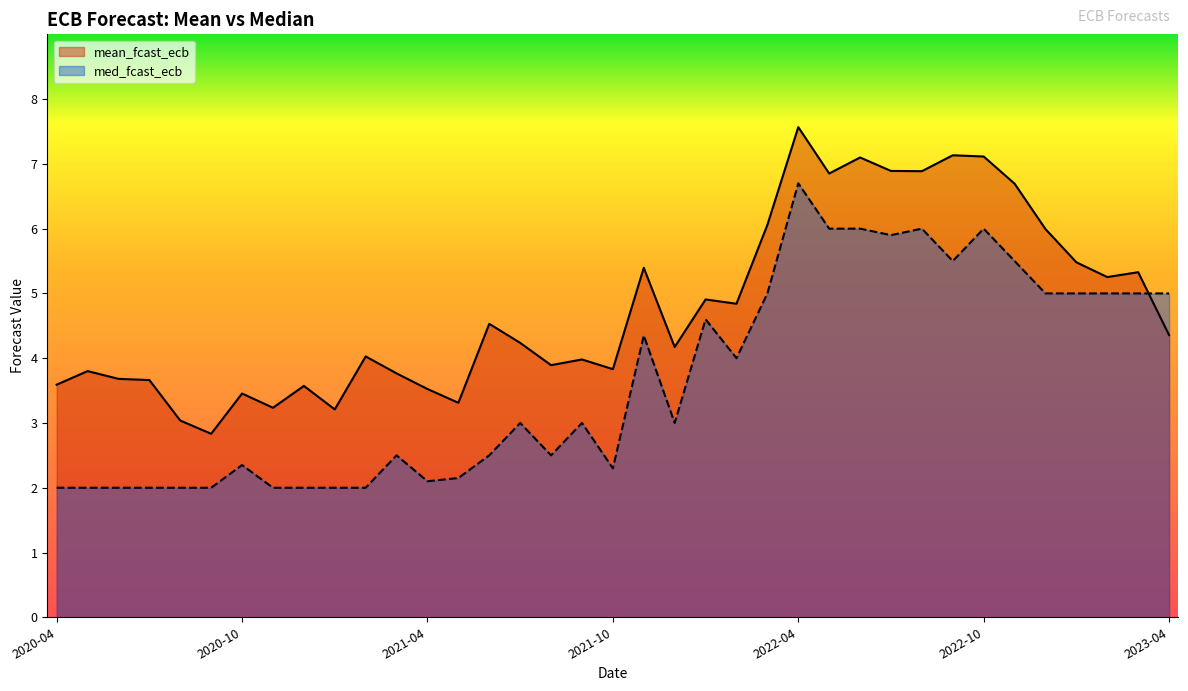

What is the approximate value of med_fcast_ecb at 2022-06?

6.0